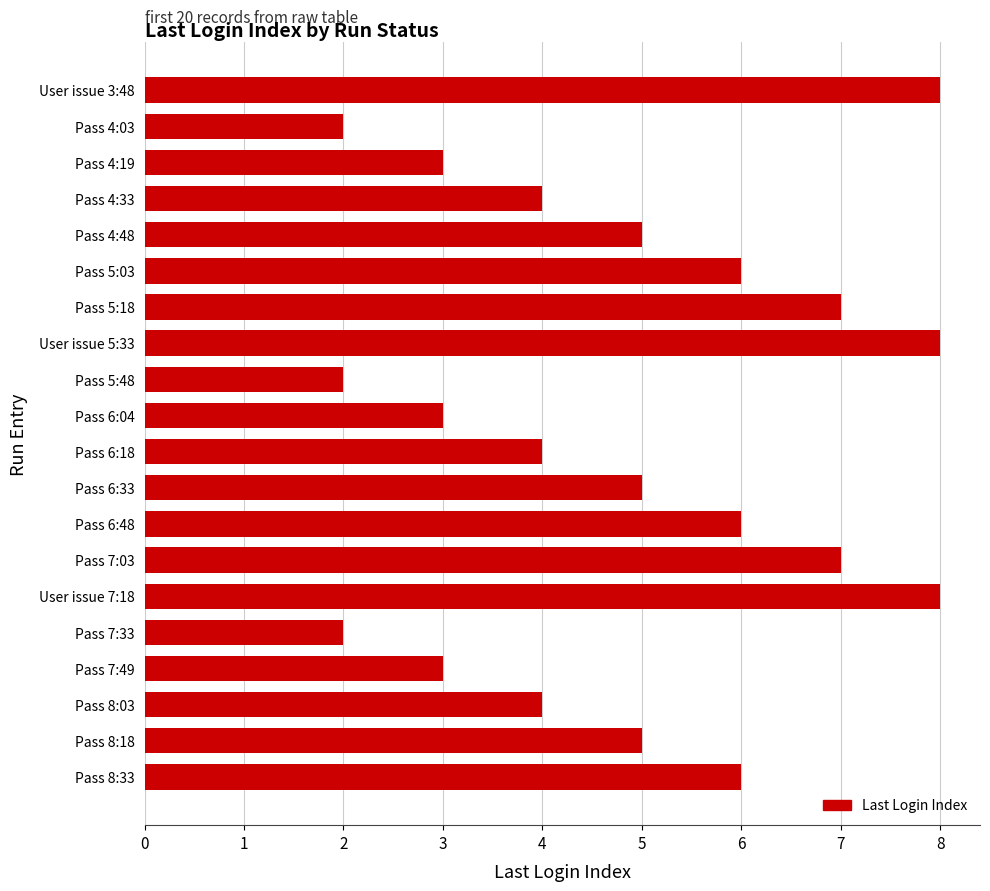

What is the maximum value shown in the chart?

8